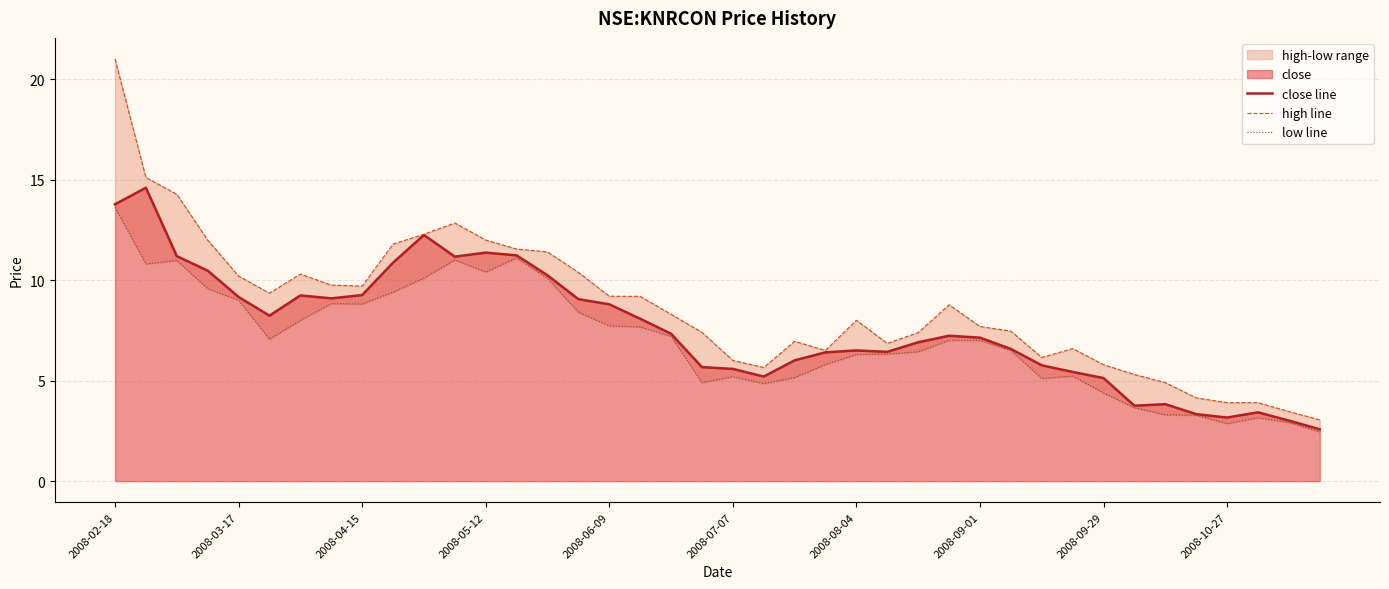

What is the difference between the second highest and minimum values in the high line series?

12.1